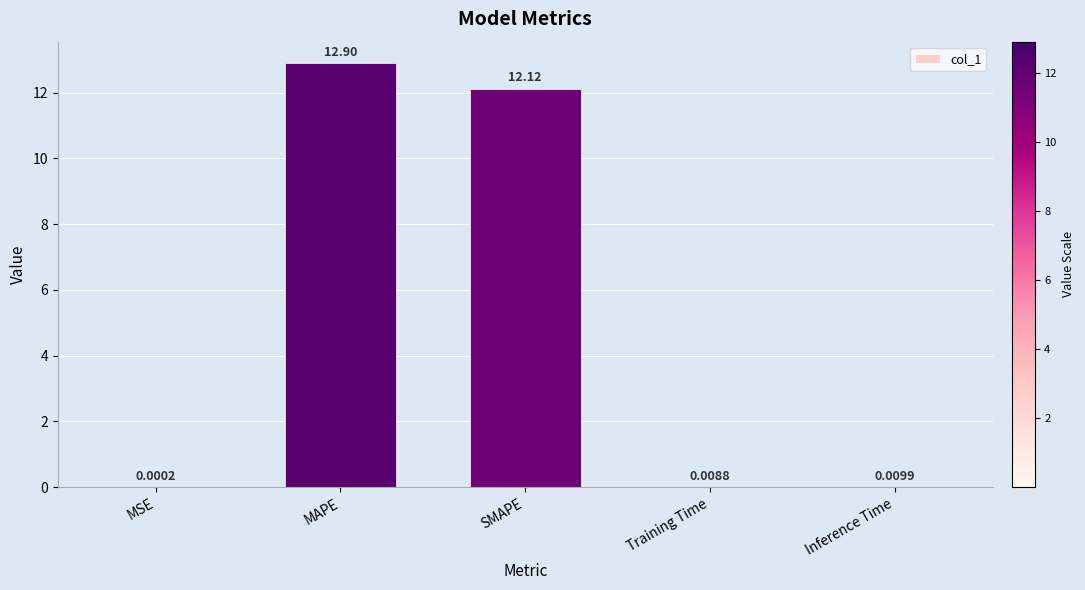

Between Training Time and SMAPE, which is larger?

SMAPE